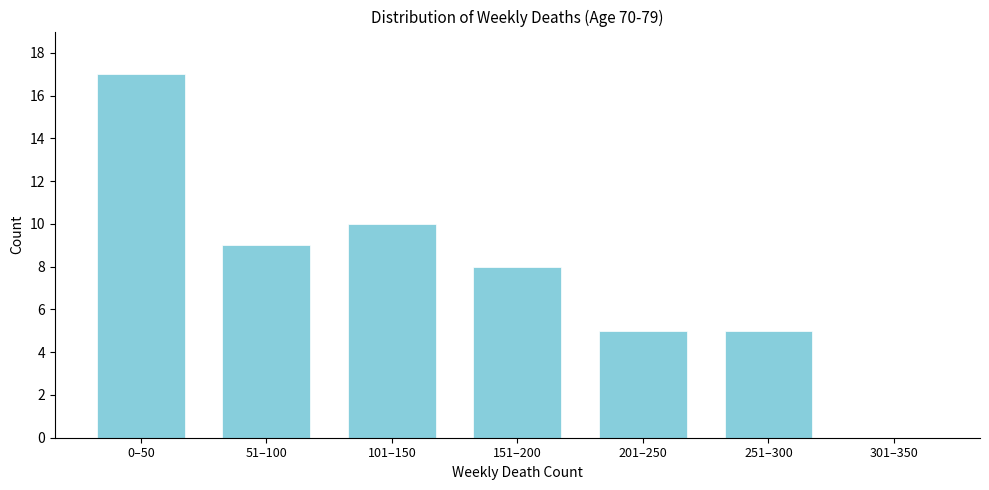

Reading right to left, list all the values displayed in this chart.

301–350=0	251–300=5	201–250=5	151–200=8	101–150=10	51–100=9	0–50=17